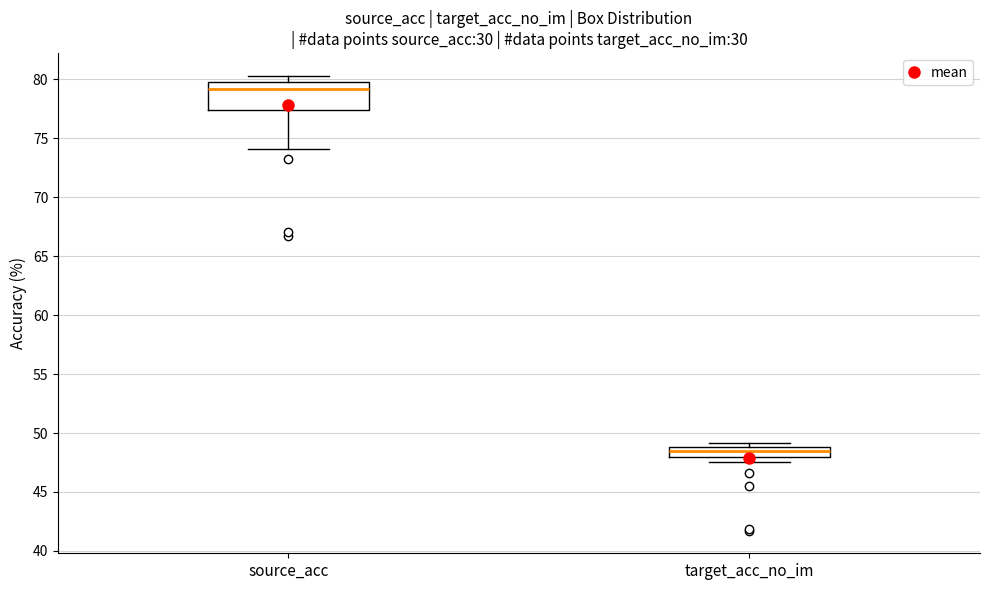

Reading left to right, transcribe this box plot: for each box, give where its median line is, the range the box spans, and where its two whiskers end, as read against the y-axis. The values are not printed on the chart, so give them approximately, as read against the axis.

source_acc: median 79.0, box 77.5 to 80.0, whiskers 74.0 to 80.5
target_acc_no_im: median 48.5, box 48.0 to 49.0, whiskers 47.5 to 49.0 (just above the box's upper edge)